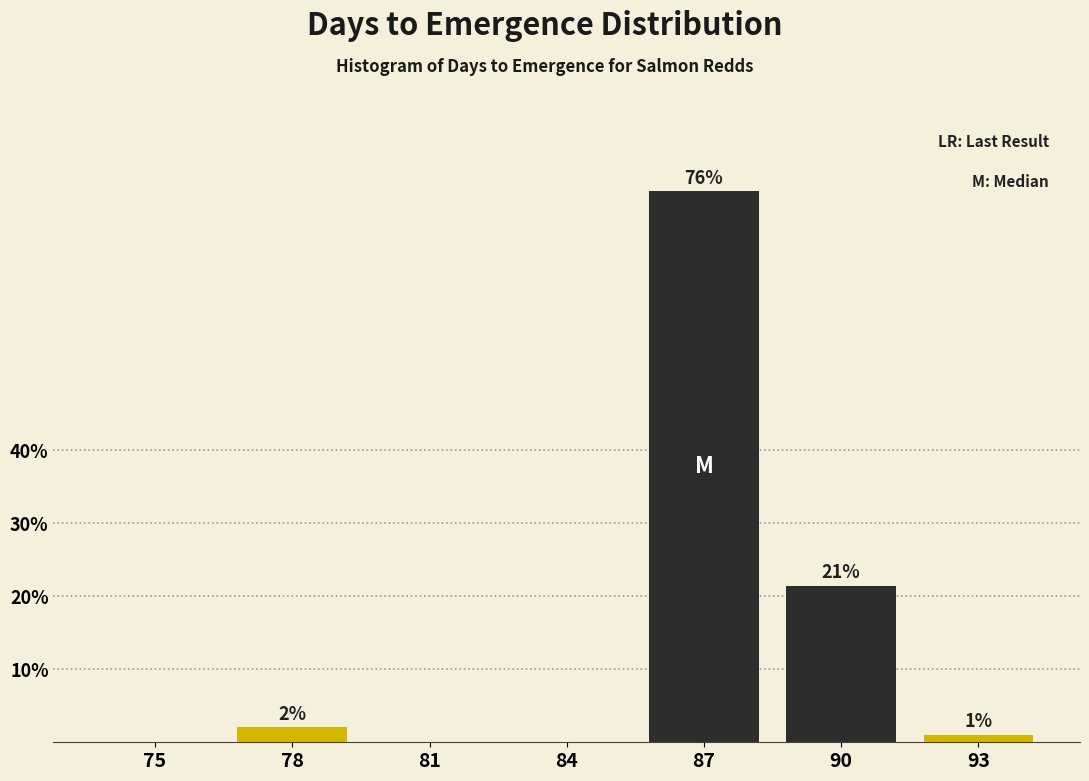

At which category does the chart reach its peak across all series?

87